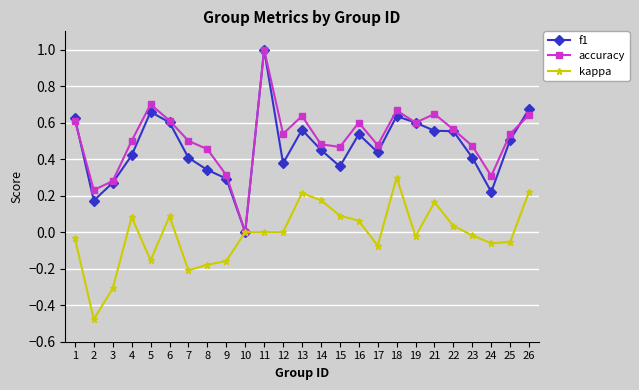

The value of f1 at 26 is 0.9. True or false?

False